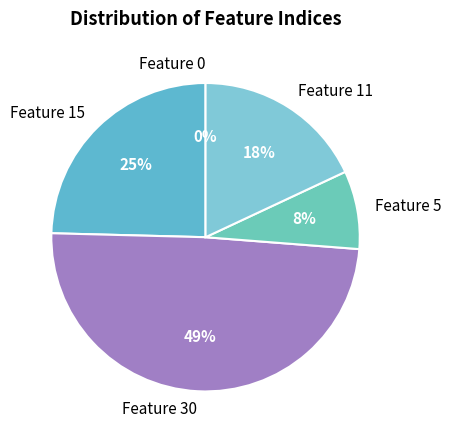

What is the ratio of the value at Feature 5 to the value at Feature 11?

0.5